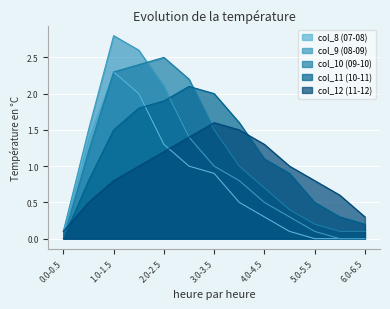

The value of col_12 (11-12) at 0.5-1.0 is 0.5. True or false?

True